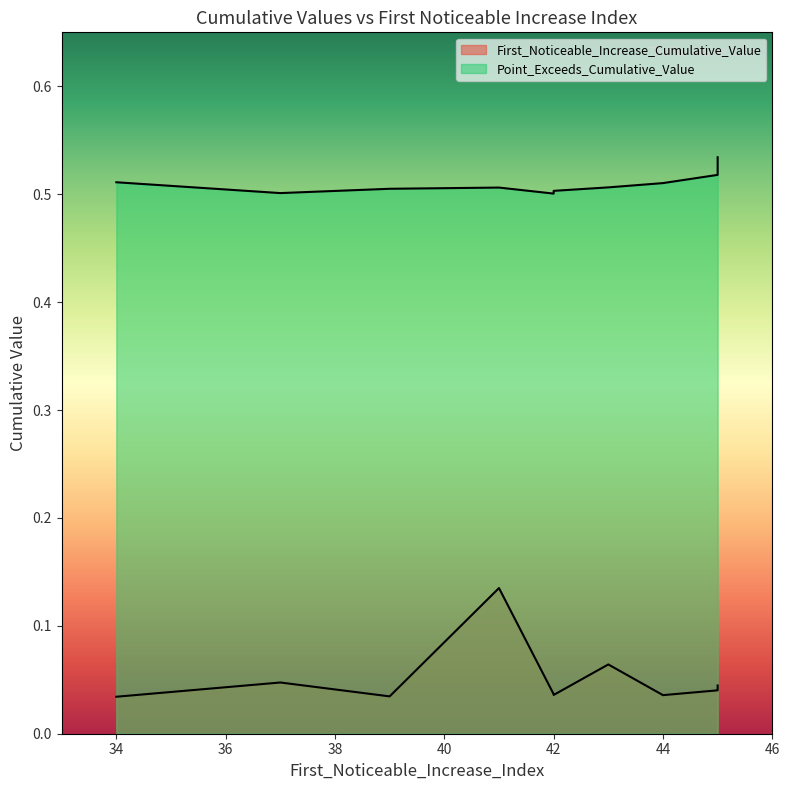

Which series has the widest spread of values?

First_Noticeable_Increase_Cumulative_Value